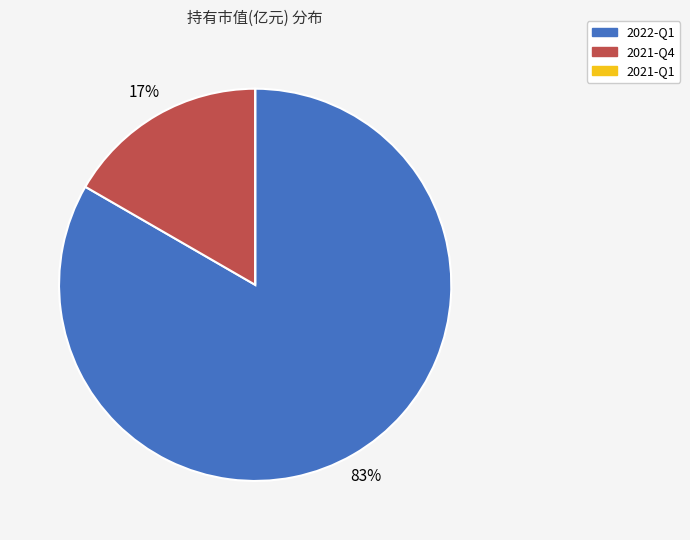

True or false: 2021-Q4 accounts for 11% of the total.

False